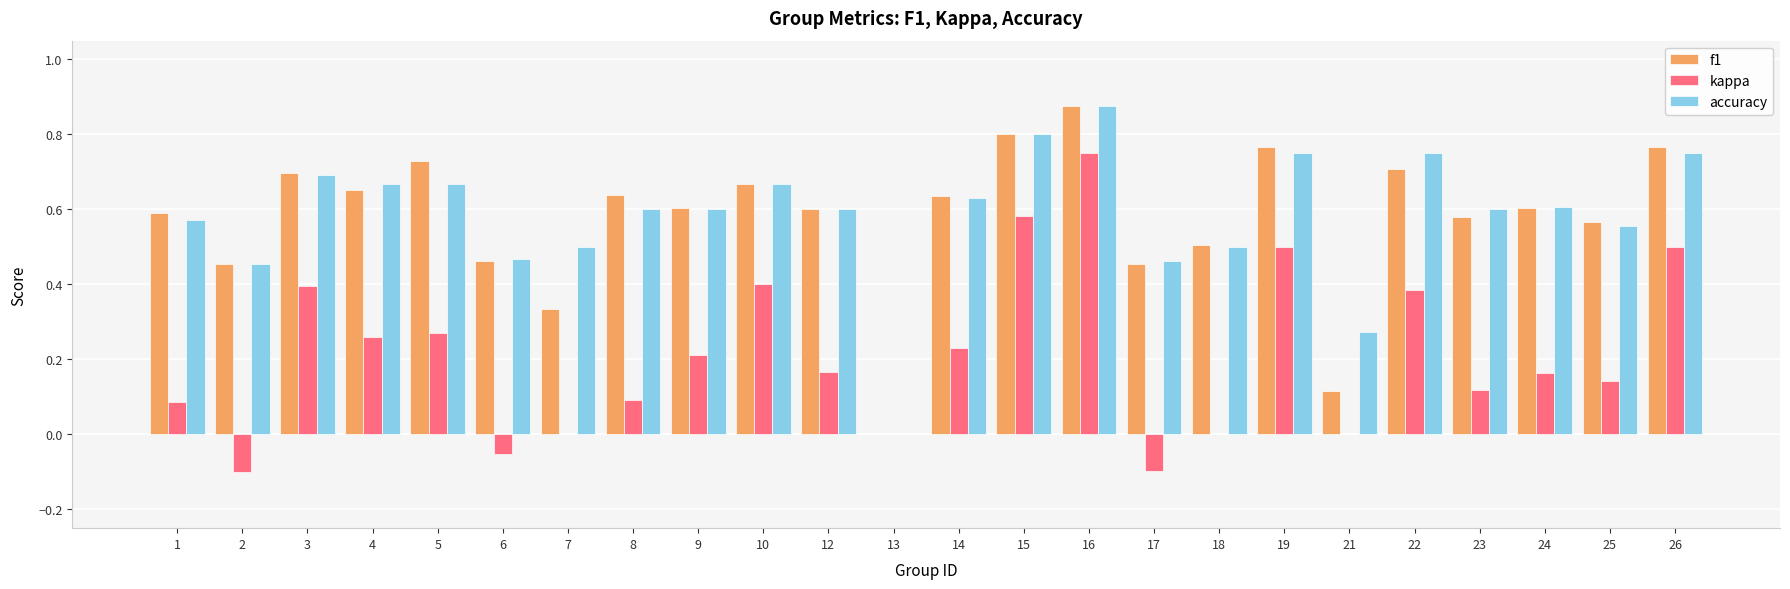

What is the sum of all accuracy values?

14.0